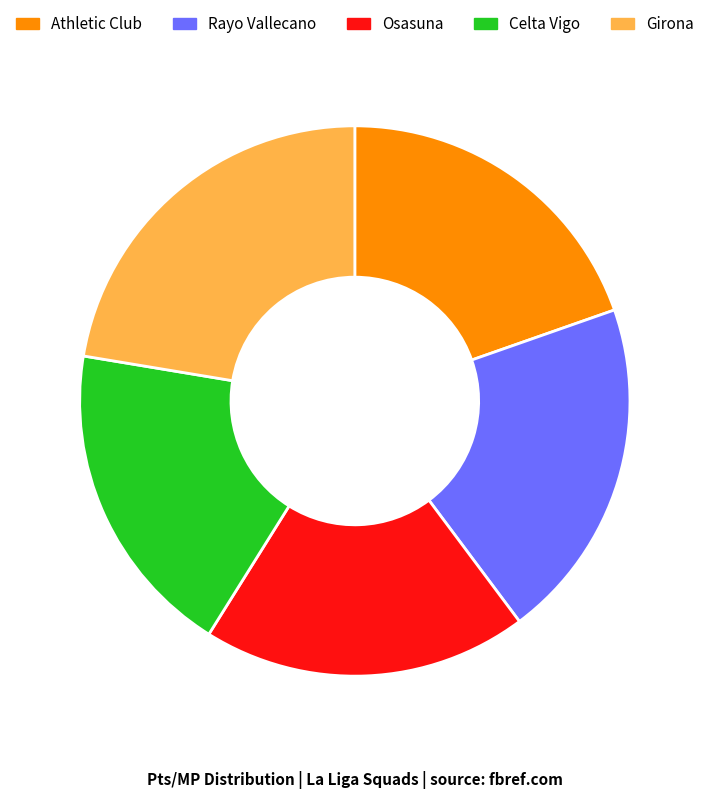

How many segments does this pie chart have?

5